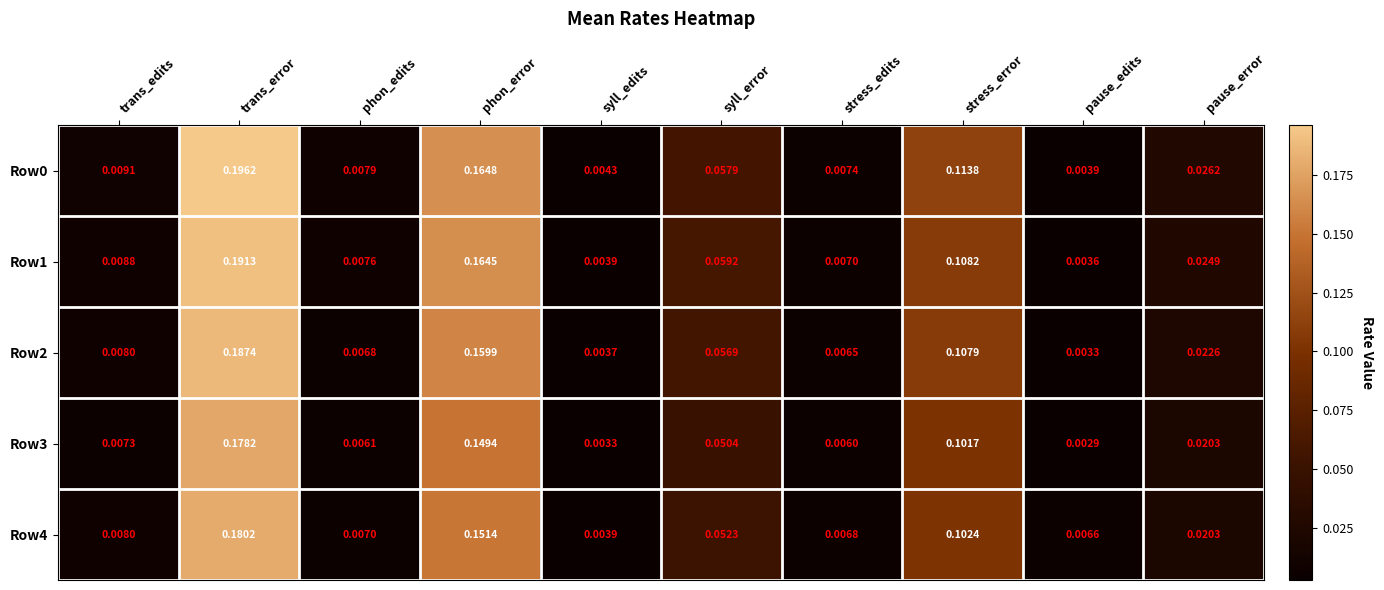

At how many categories does at least one series exceed 0?

10